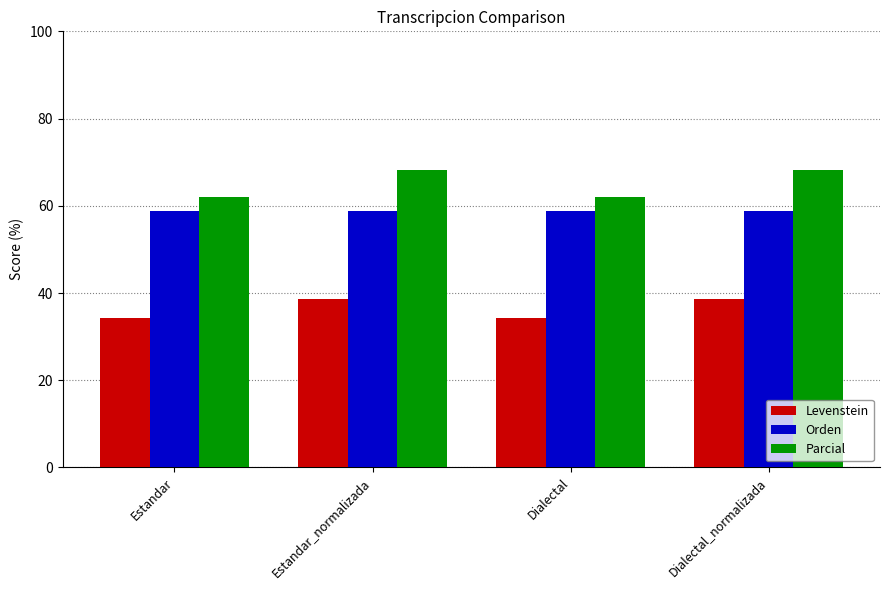

What is the difference between the highest and lowest values at Dialectal?

27.8